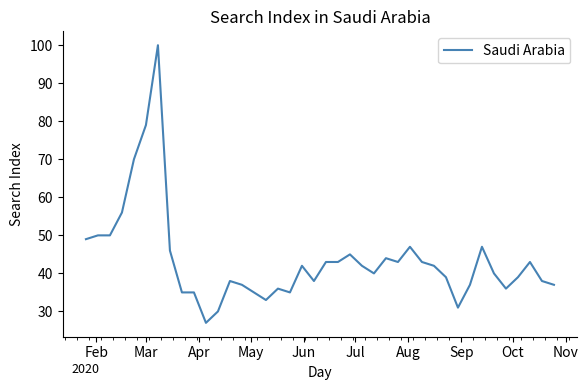

What is the difference between the maximum and minimum values?

73